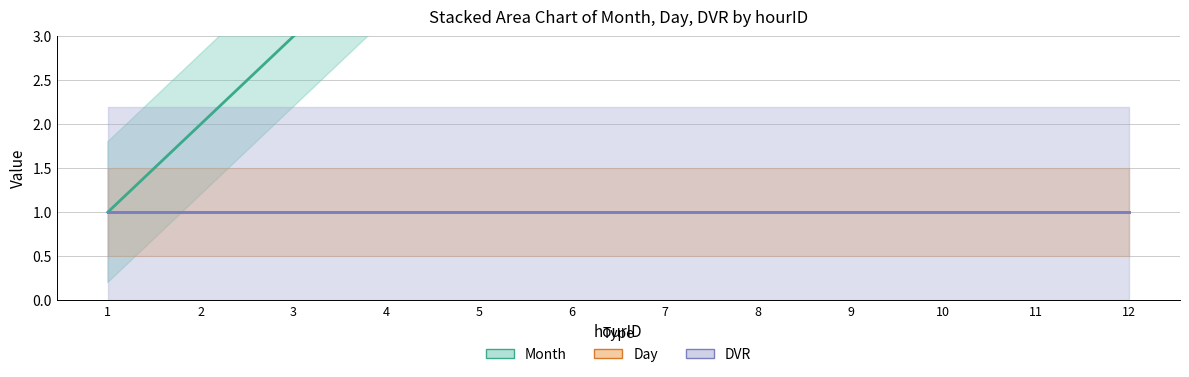

Reading right to left, transcribe all the data shown in this chart.

Month: 12	11	10	9	8	7	6	5	4	3	2	1
Day: 1	1	1	1	1	1	1	1	1	1	1	1
DVR: 1	1	1	1	1	1	1	1	1	1	1	1